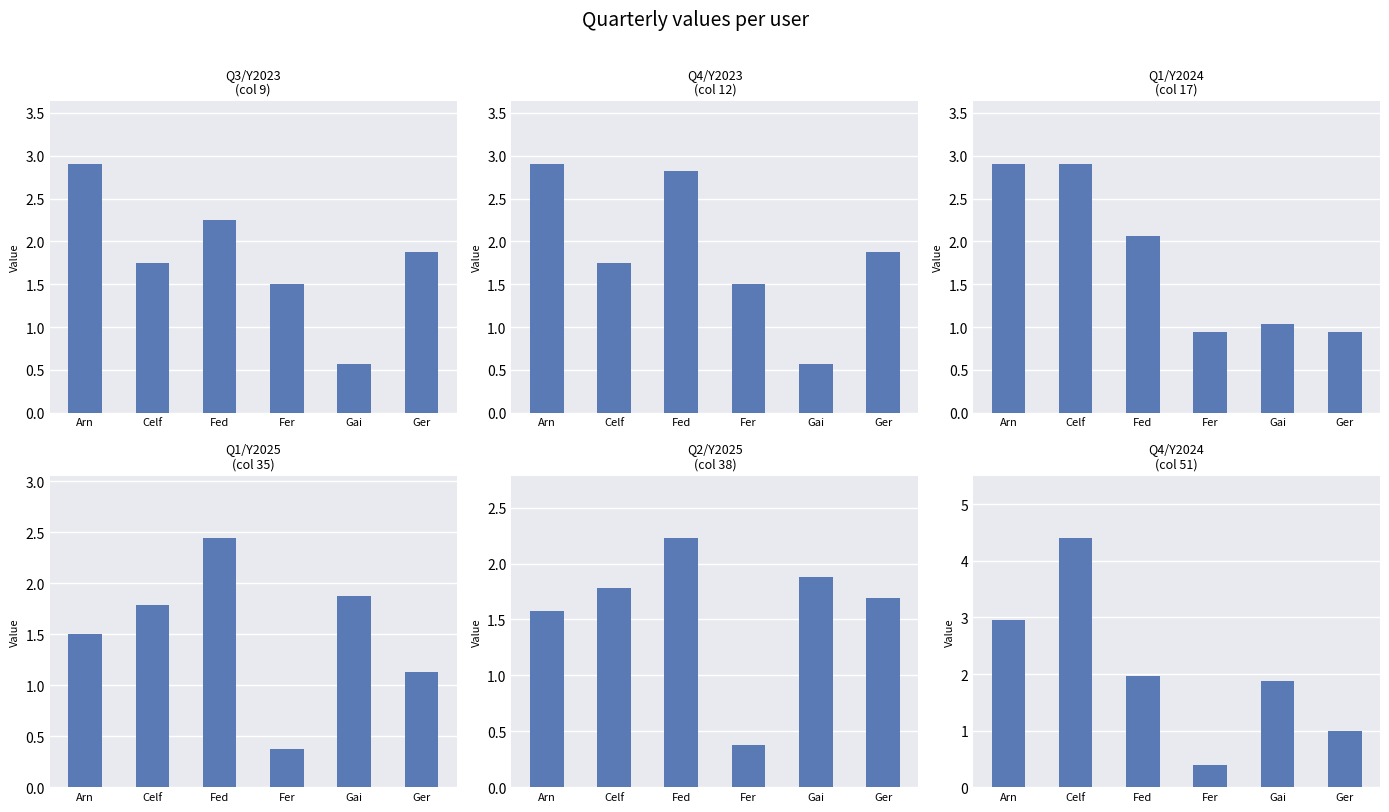

What is the maximum value shown in the chart?

4.4